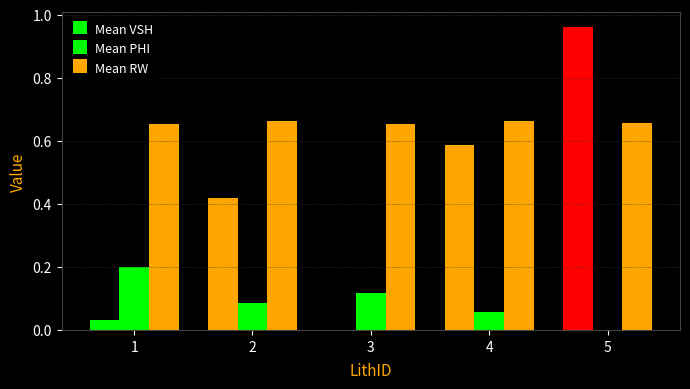

How many series are shown in this chart?

3